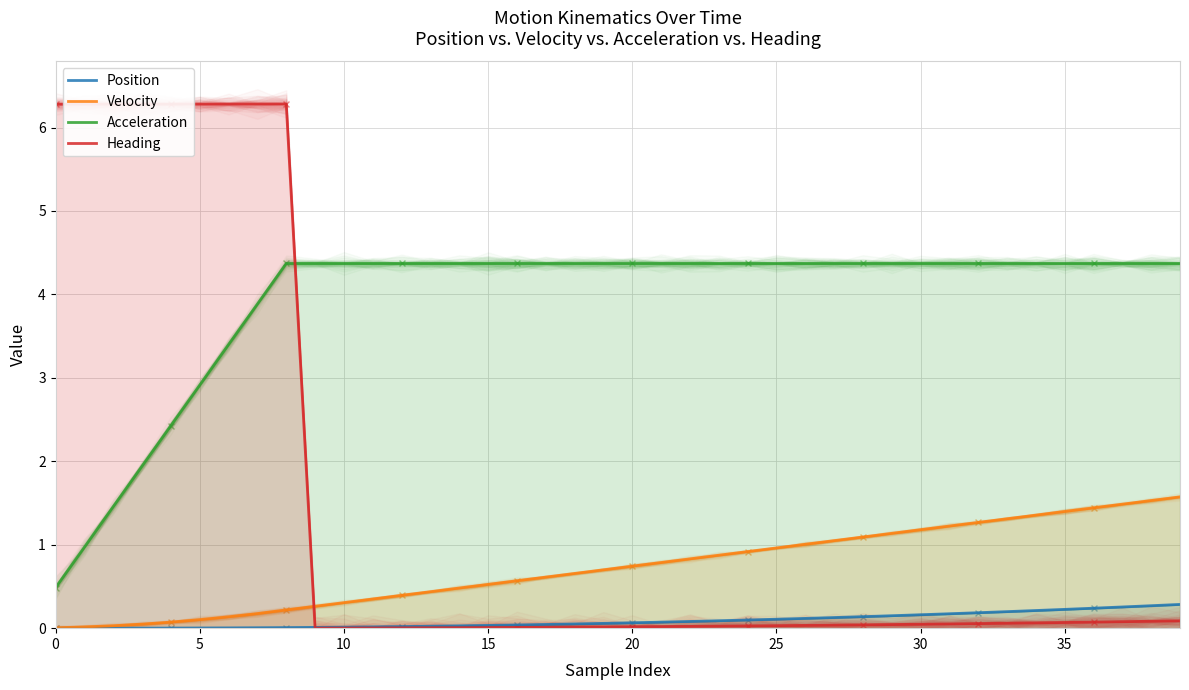

At how many categories does at least one series exceed 2?

40